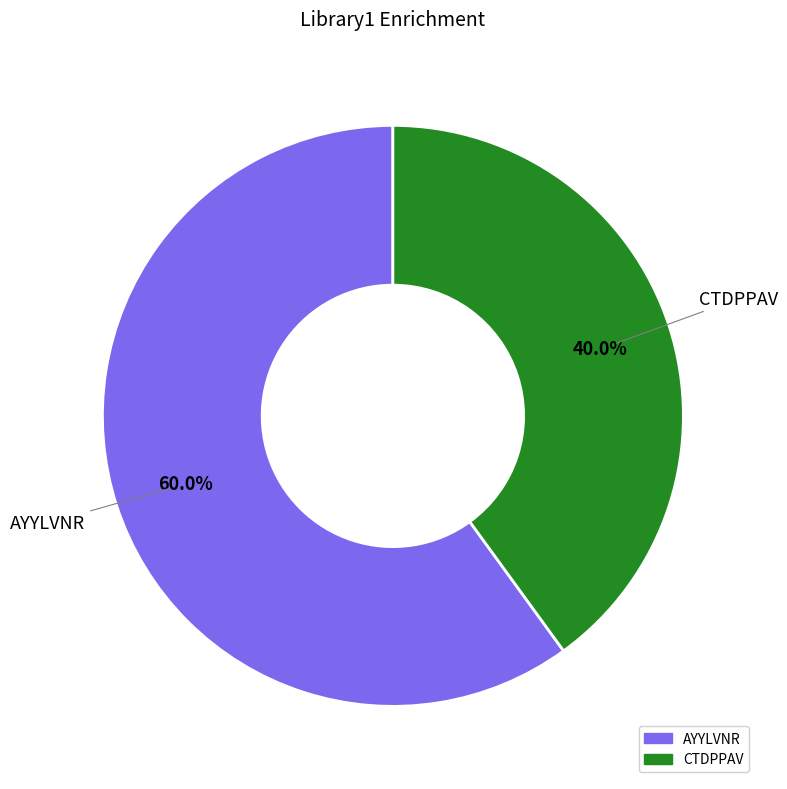

How much of the chart is everything except AYYLVNR?

40.0%